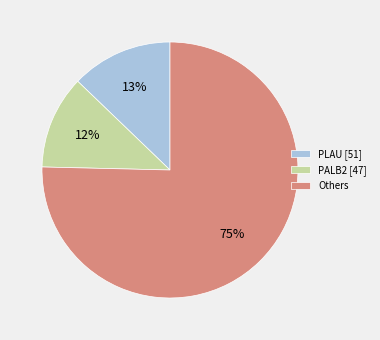

To the nearest percent, what is the average slice percentage?

33%